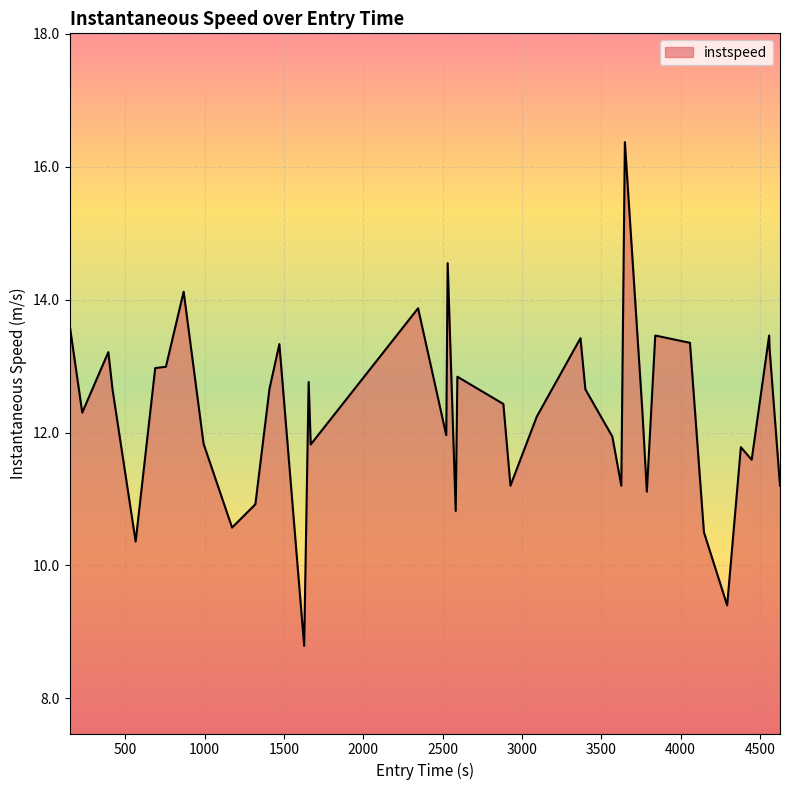

What is the smallest value displayed?

8.8